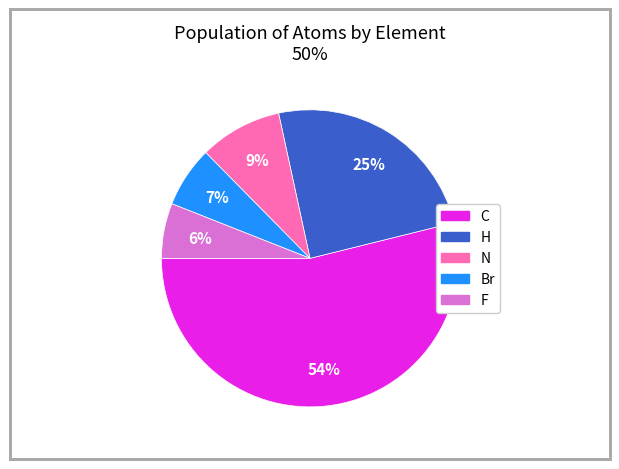

Is there a majority slice in this chart?

Yes